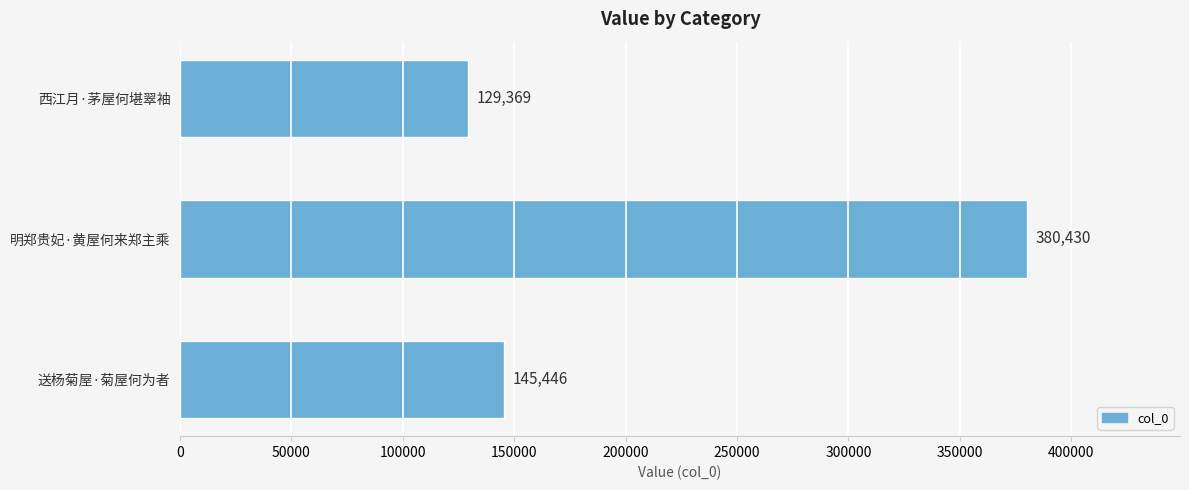

What is the value of the 2nd bar from the top?

380430